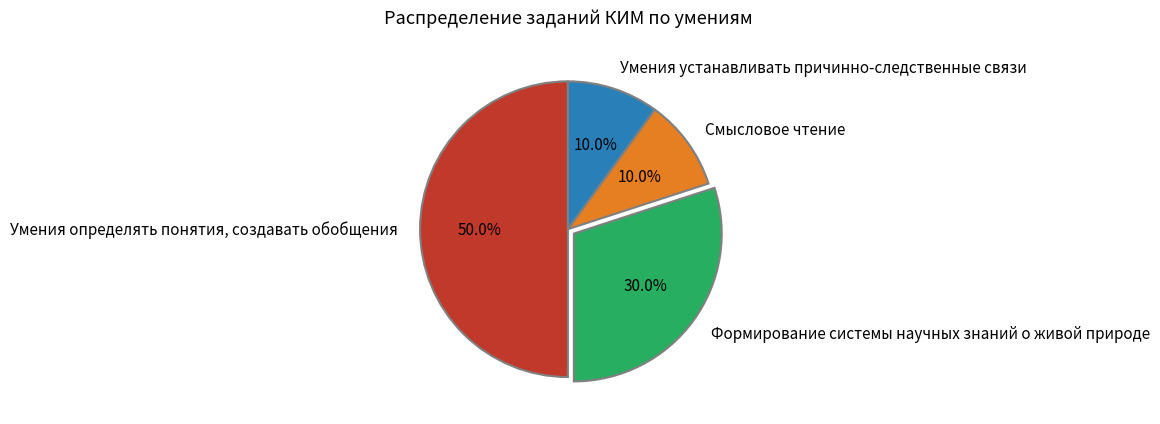

What percentage is the Смысловое чтение slice, to the nearest percent?

10%